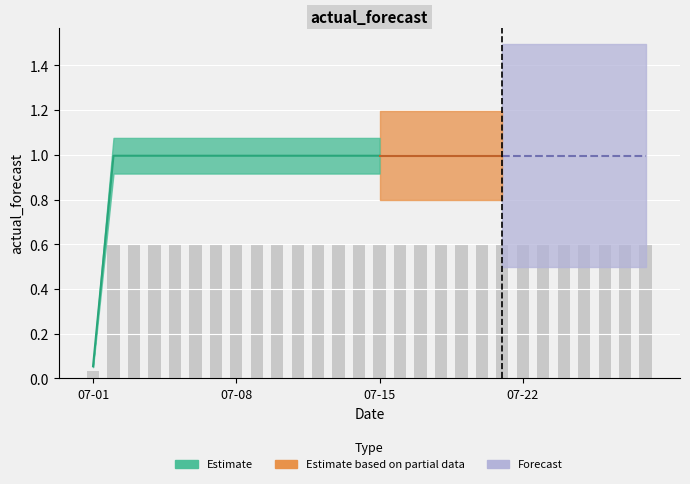

What is the value of the 4th bar from the left?

0.6